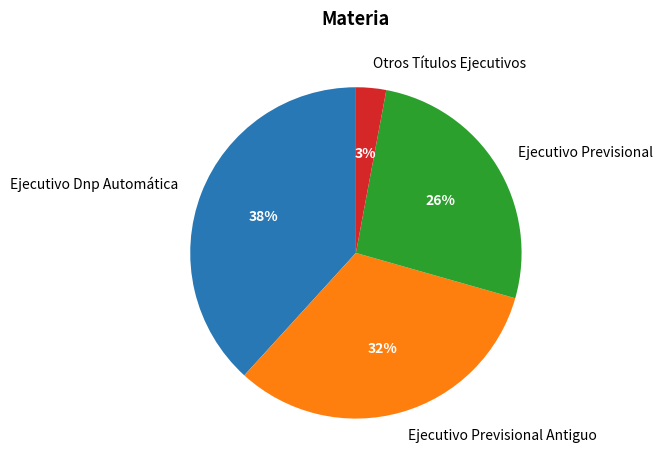

How many slices are in this pie chart?

4